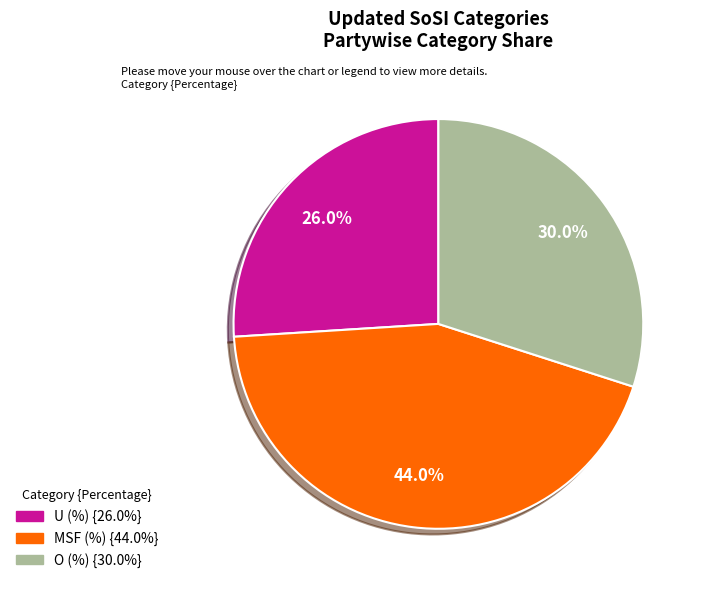

Which slice is the largest?

MSF (%)